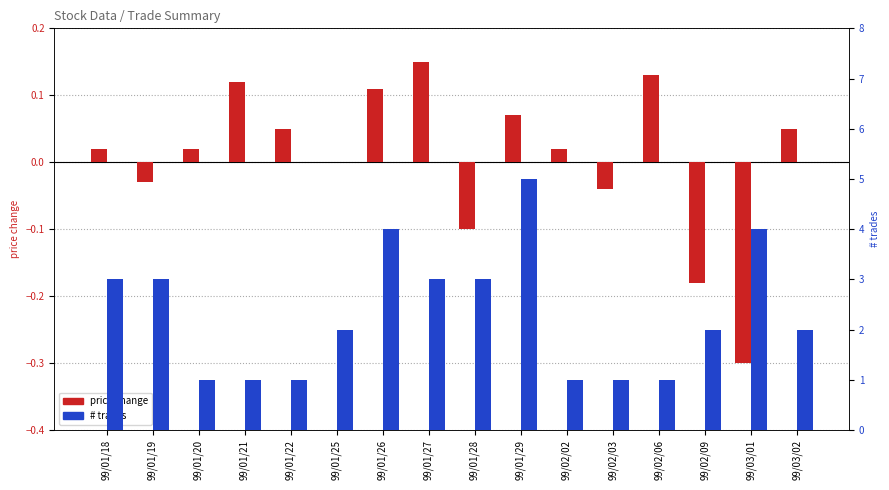

At which label is # trades closest to 3?

99/01/18